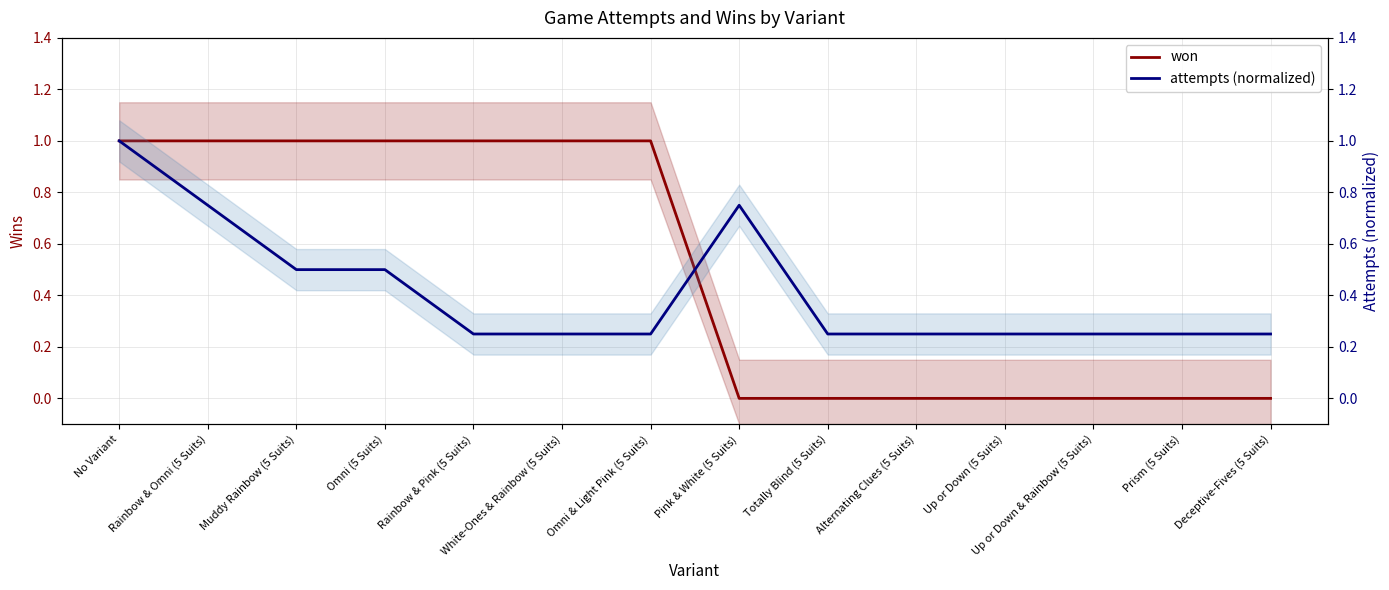

Which has a higher value, Rainbow & Omni (5 Suits) or Totally Blind (5 Suits)?

Rainbow & Omni (5 Suits)